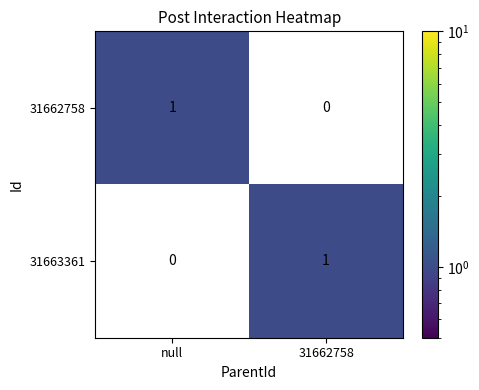

Where is 31663361 nearest to the value 0?

null